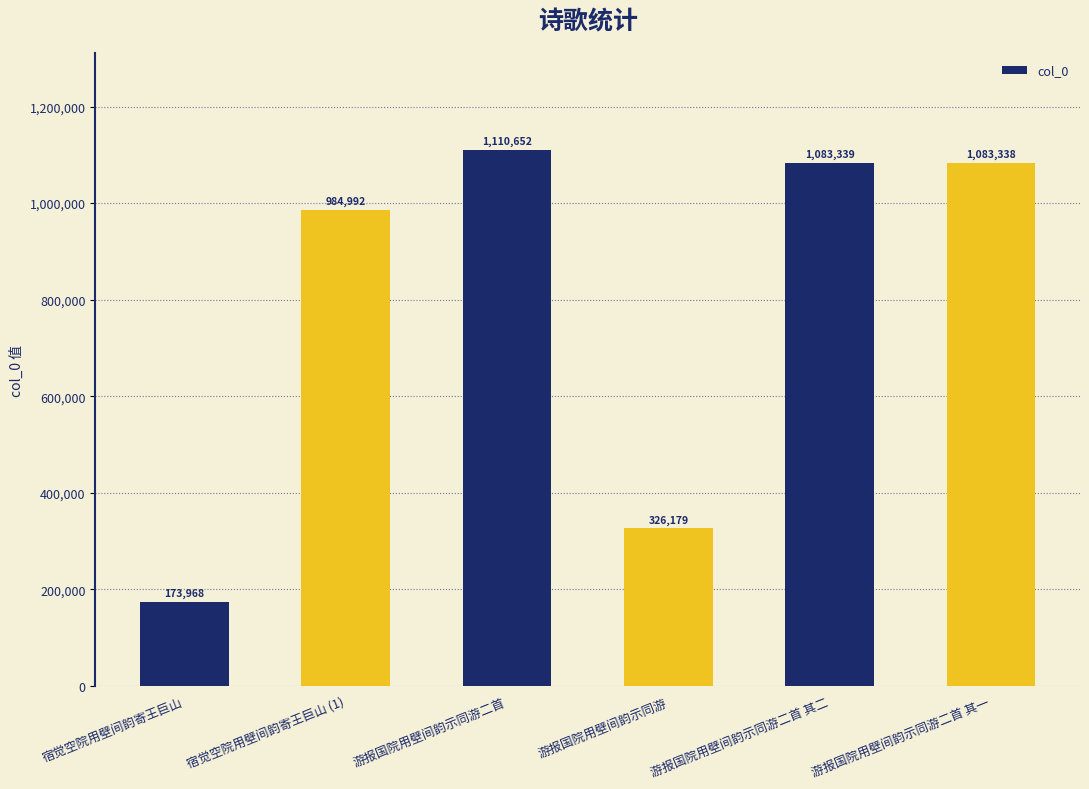

Are the bars grouped side by side (vs. stacked)?

No